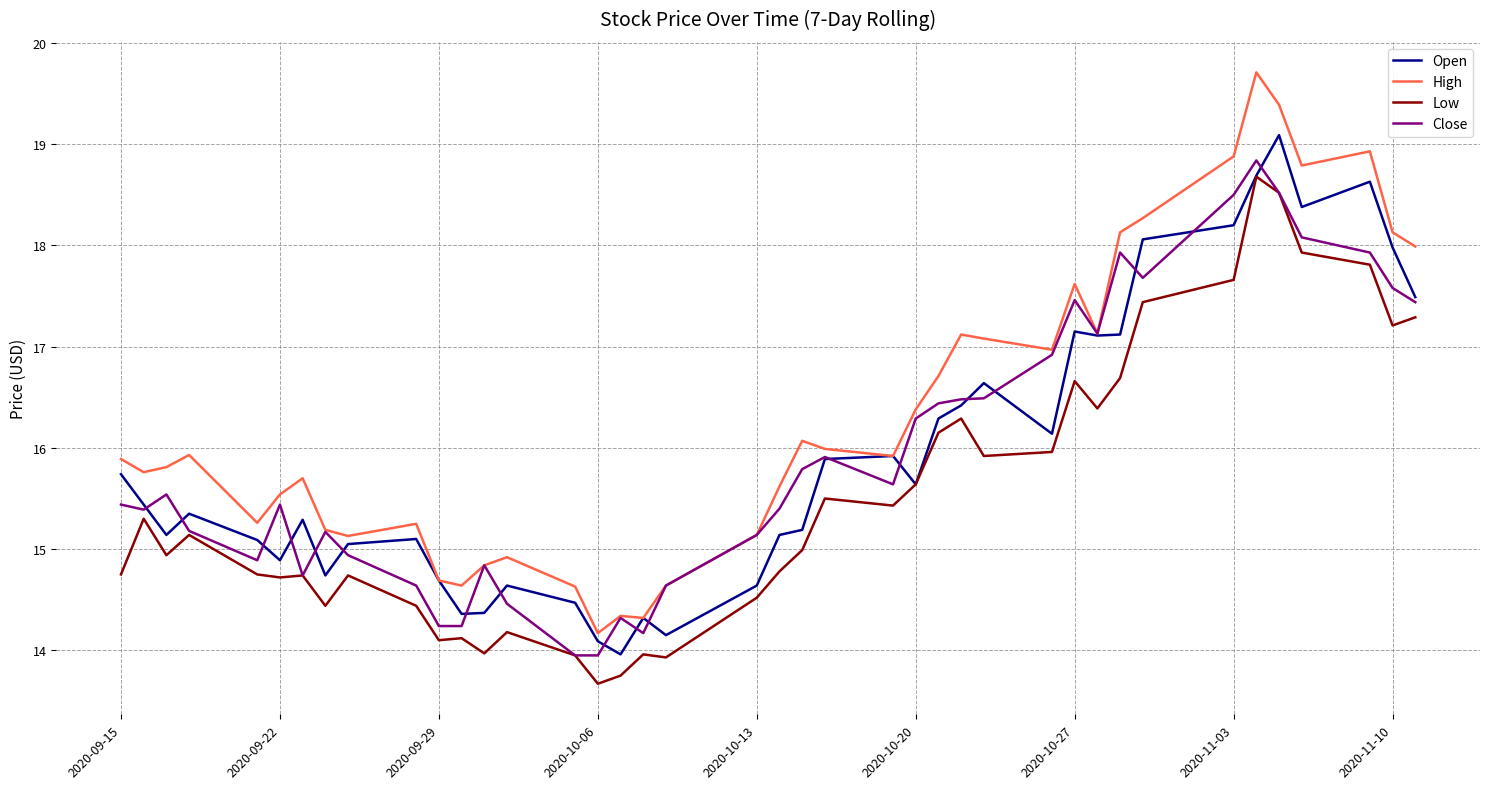

What is the minimum value shown in the chart?

13.7